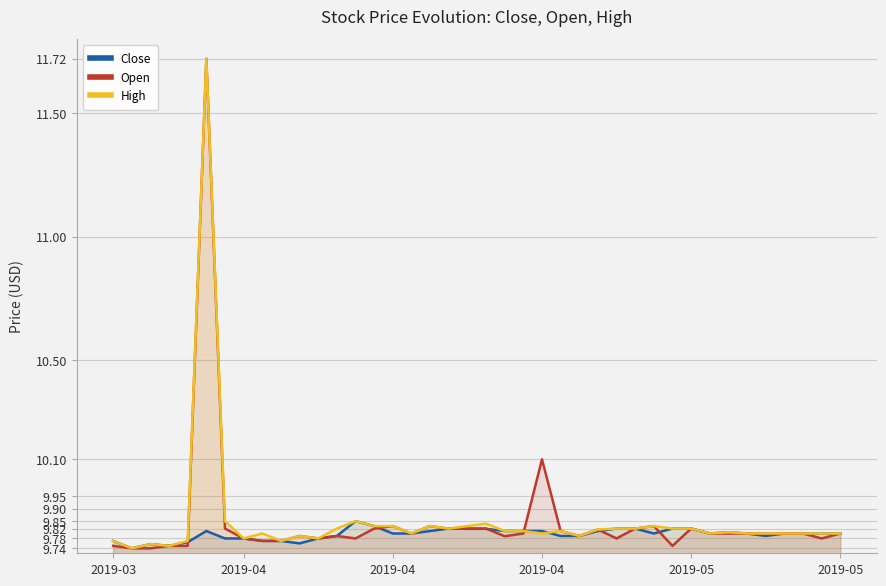

What is the difference between the maximum and minimum values in the Close series?

0.1